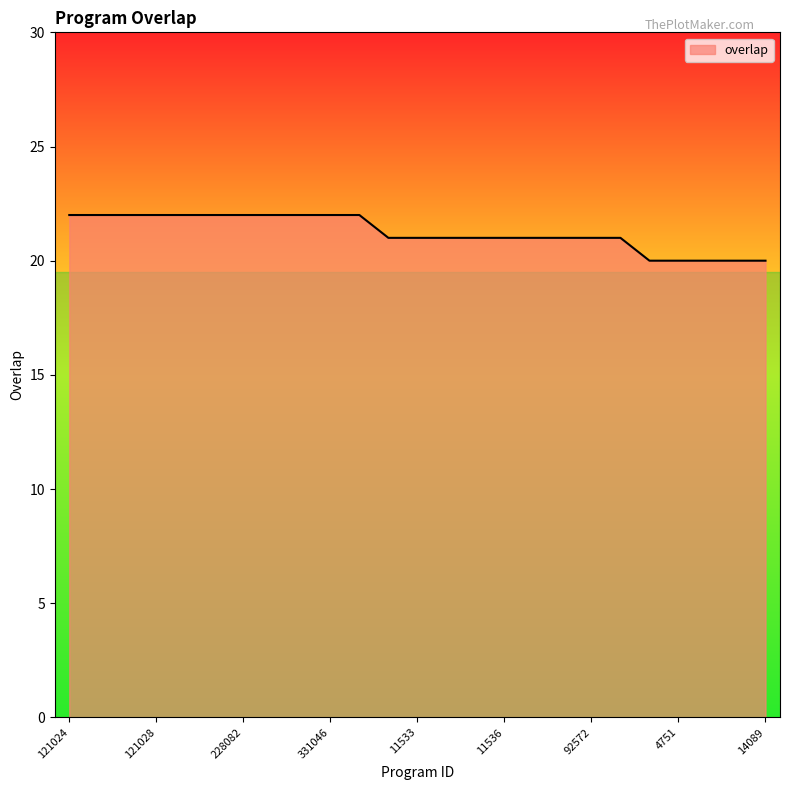

How many values are between 21 and 22?

20